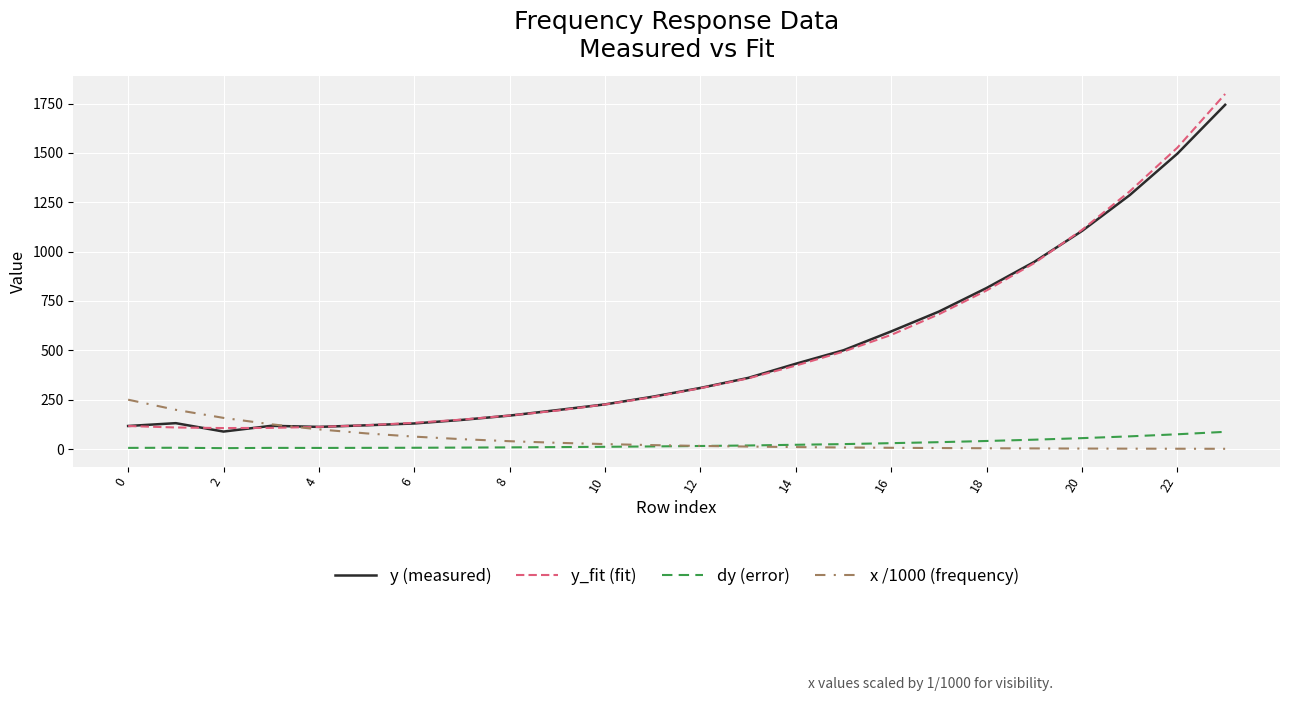

True or false: dy (error) and y (measured) intersect in this chart.

False